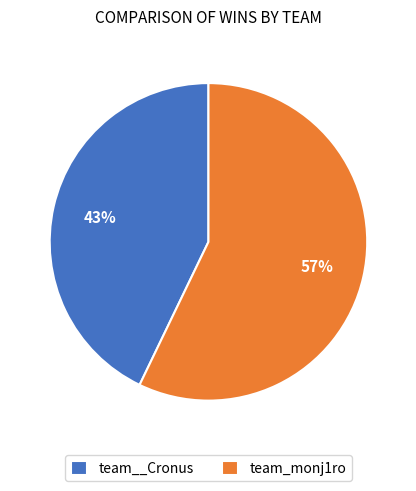

Do team__Cronus and team_monj1ro together represent more than half of the pie?

Yes